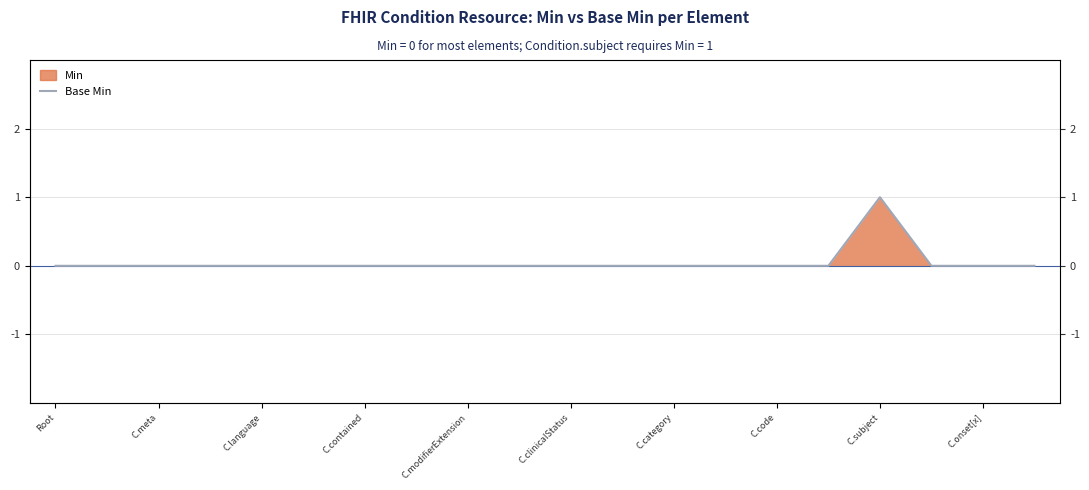

Reading left to right, what are all the values shown in this chart?

0	0	0	0	0	0	0	0	0	0	0	0	0	0	0	0	1	0	0	0